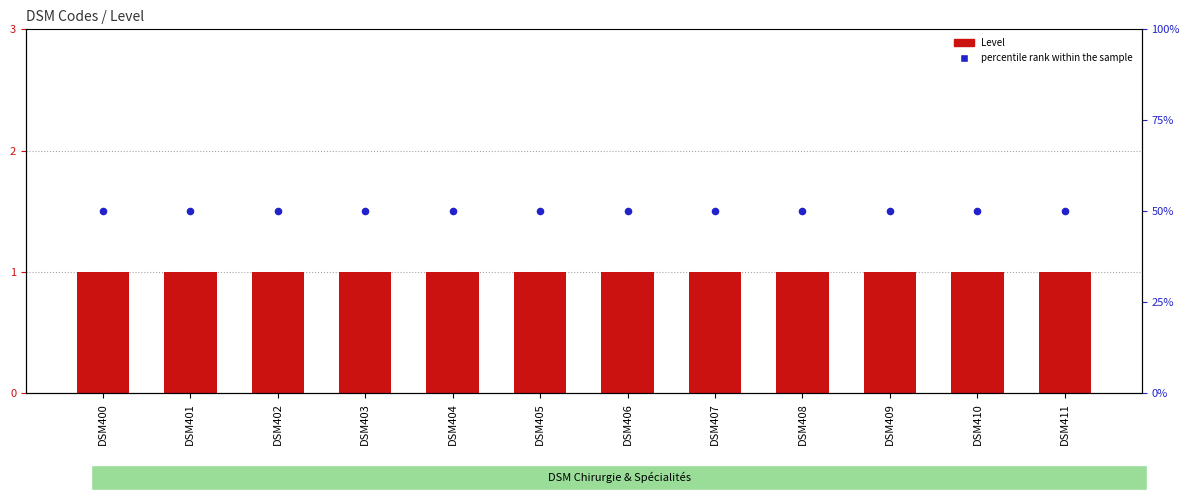

What are all the series names shown in the legend?

Level, percentile rank within the sample